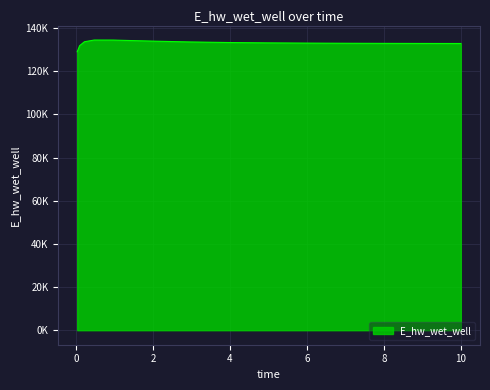

Does the chart display data point markers on the line(s)?

No